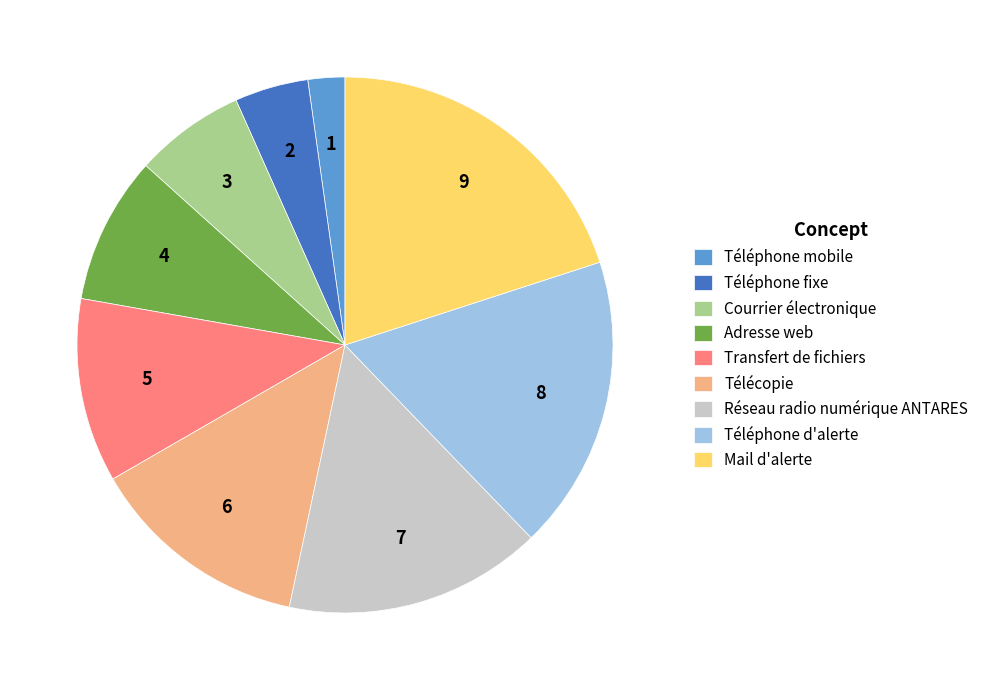

Which slice is the smallest?

Téléphone mobile